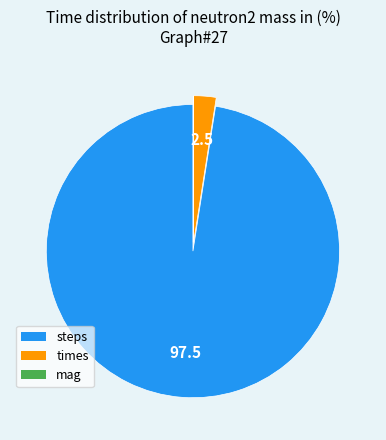

The steps slice represents 98% of the pie. True or false?

True